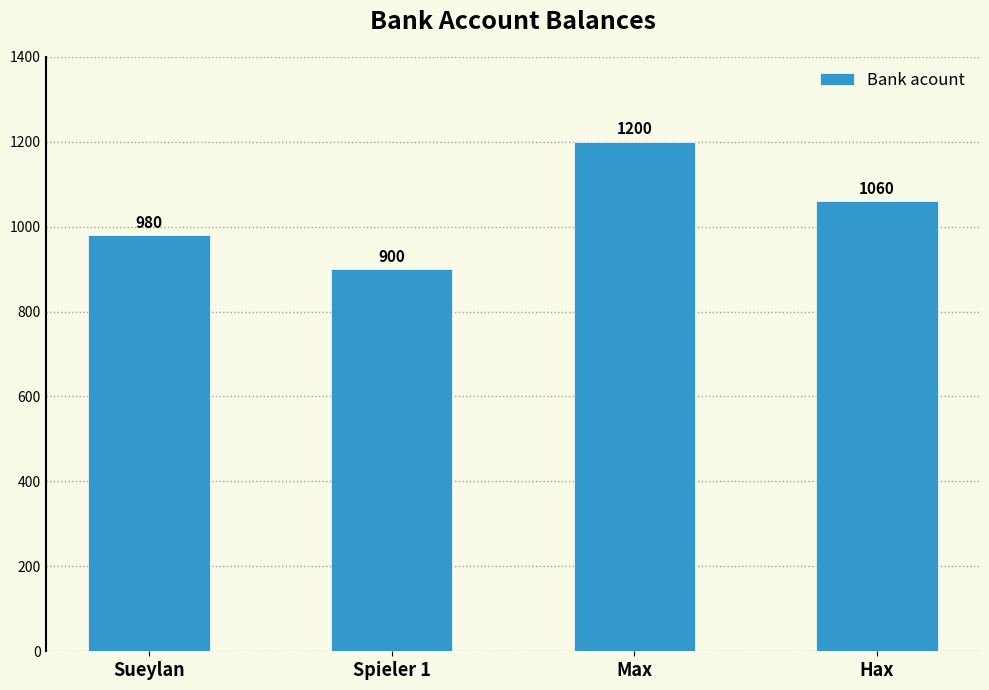

Where does the data first go above 1060?

Max